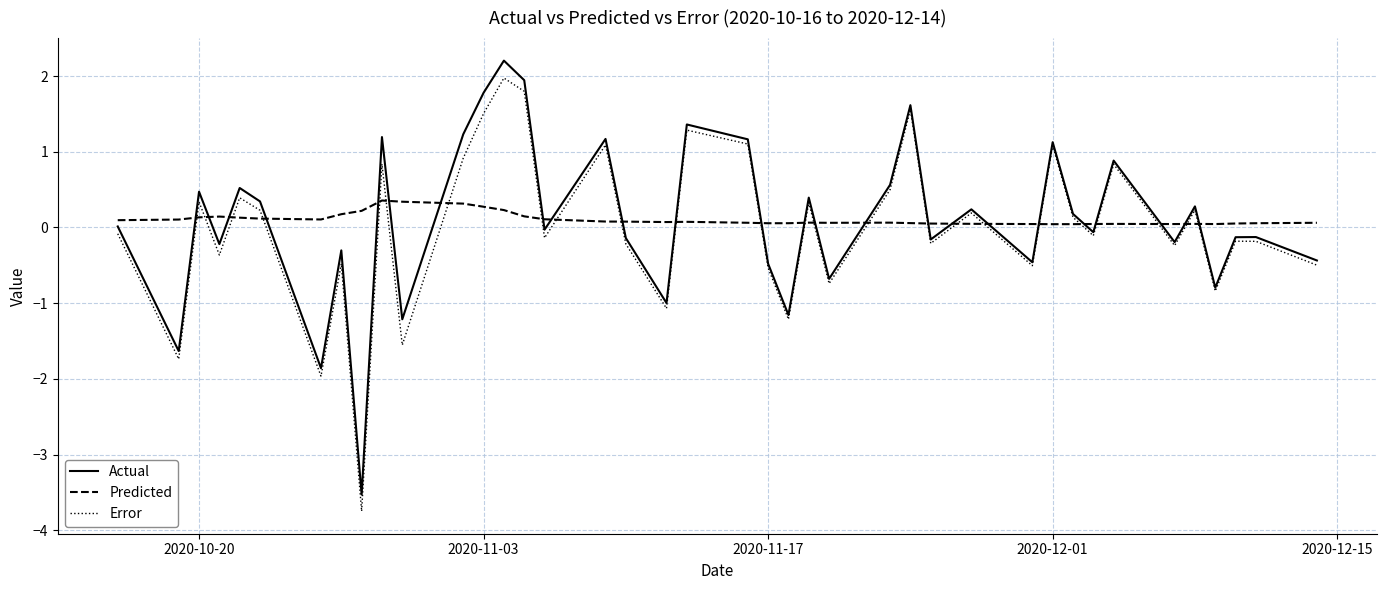

True or false: Predicted and Error intersect in this chart.

True